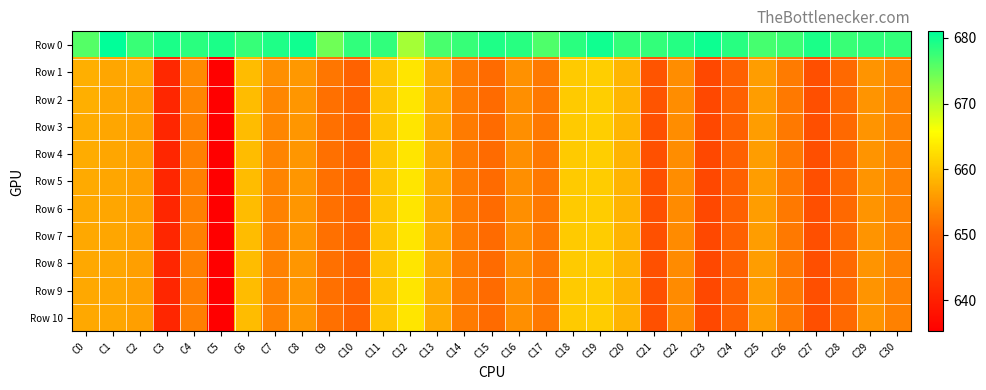

What is the maximum value shown in the chart?

681.0